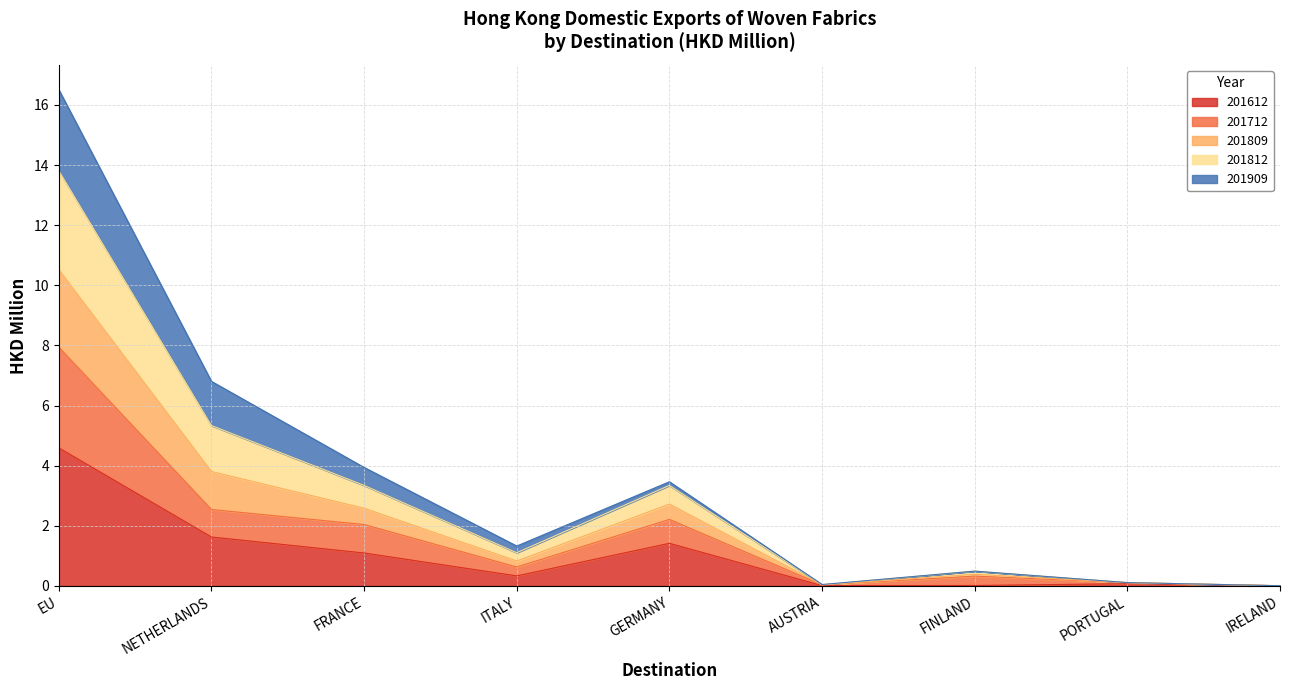

True or false: 201809 and 201712 intersect in this chart.

False